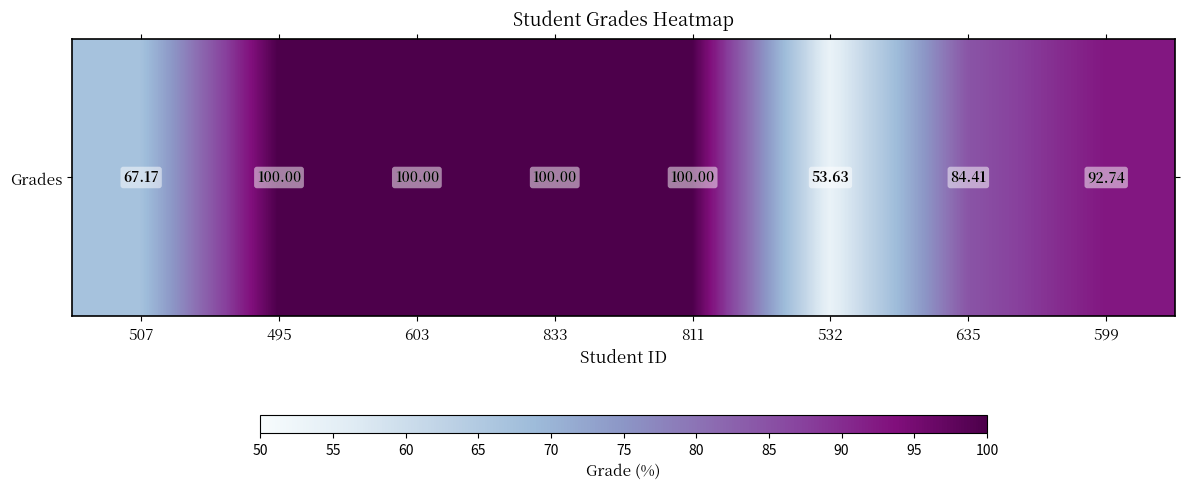

Approximately how many times larger is the value at 532 compared to 599?

0.6